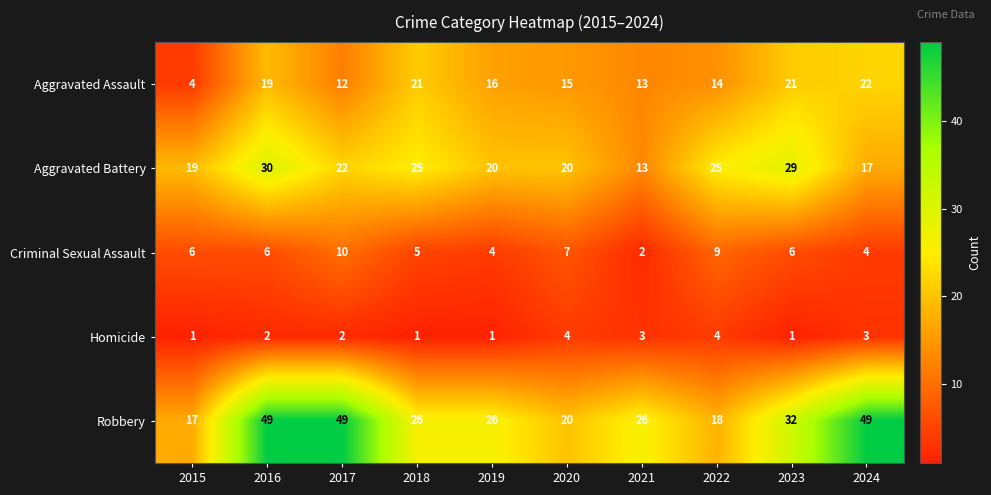

The value of Robbery at 2024 is 70. True or false?

False